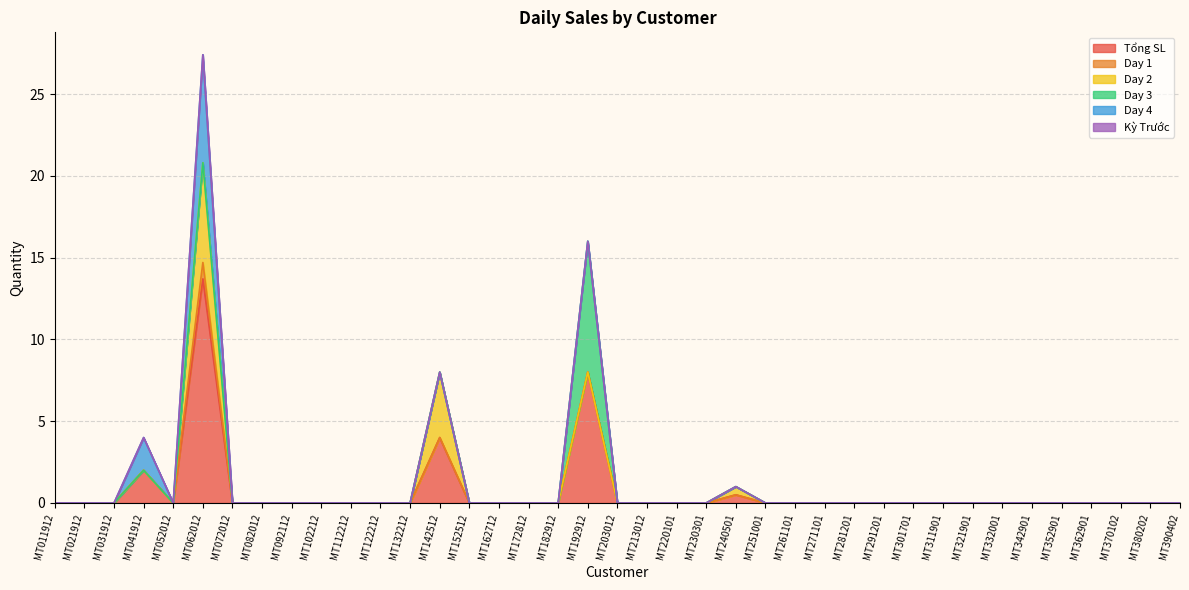

At which label is Day 1 closest to 0?

MT011912